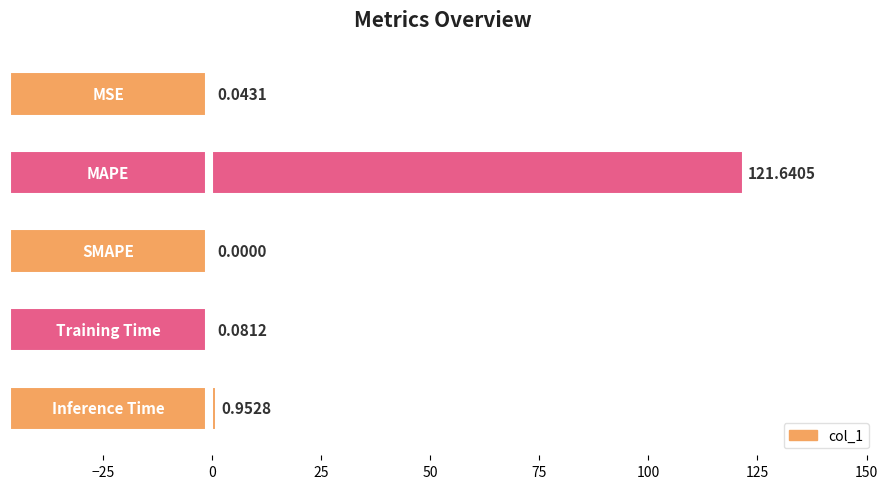

What is the sum of all values?

122.7